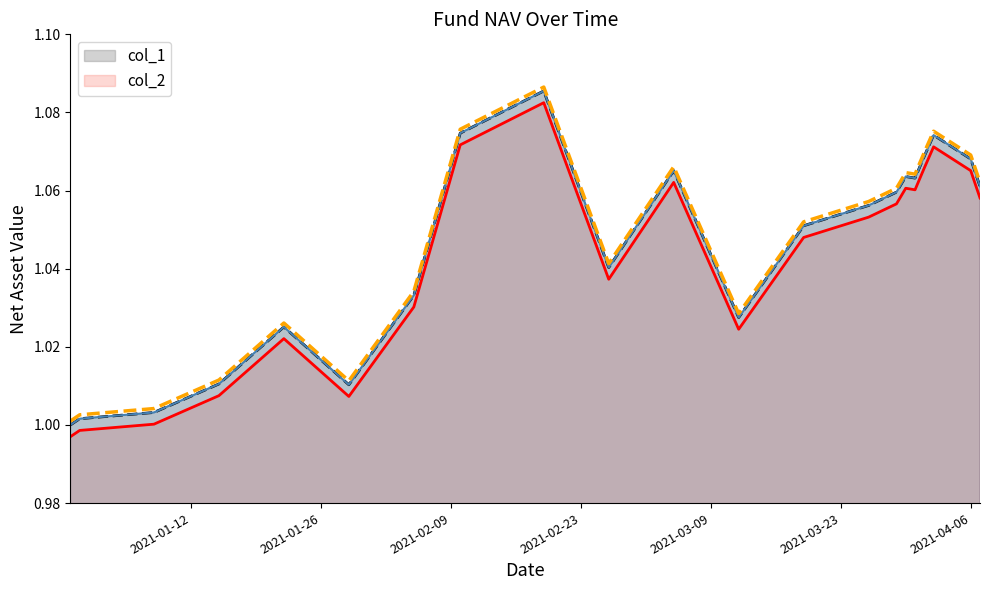

At which category does the chart reach its minimum across all series?

2020-12-30